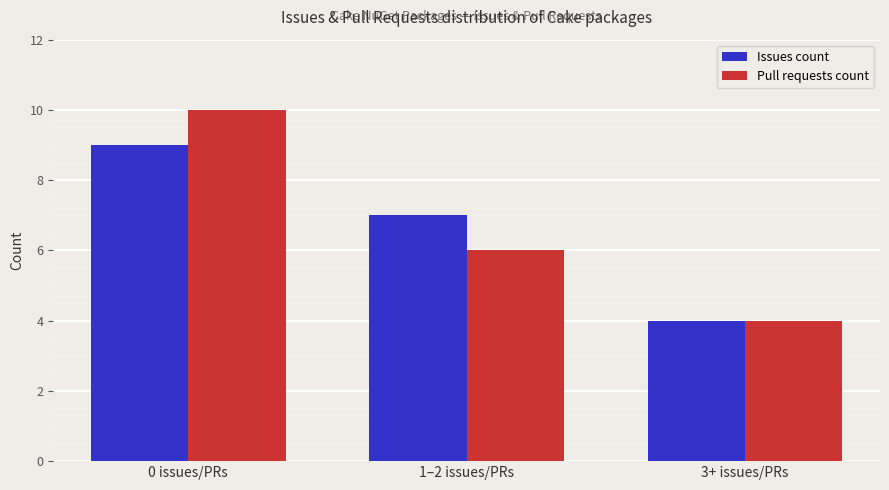

Rank the series by their maximum value, from lowest to highest.

Issues count, Pull requests count